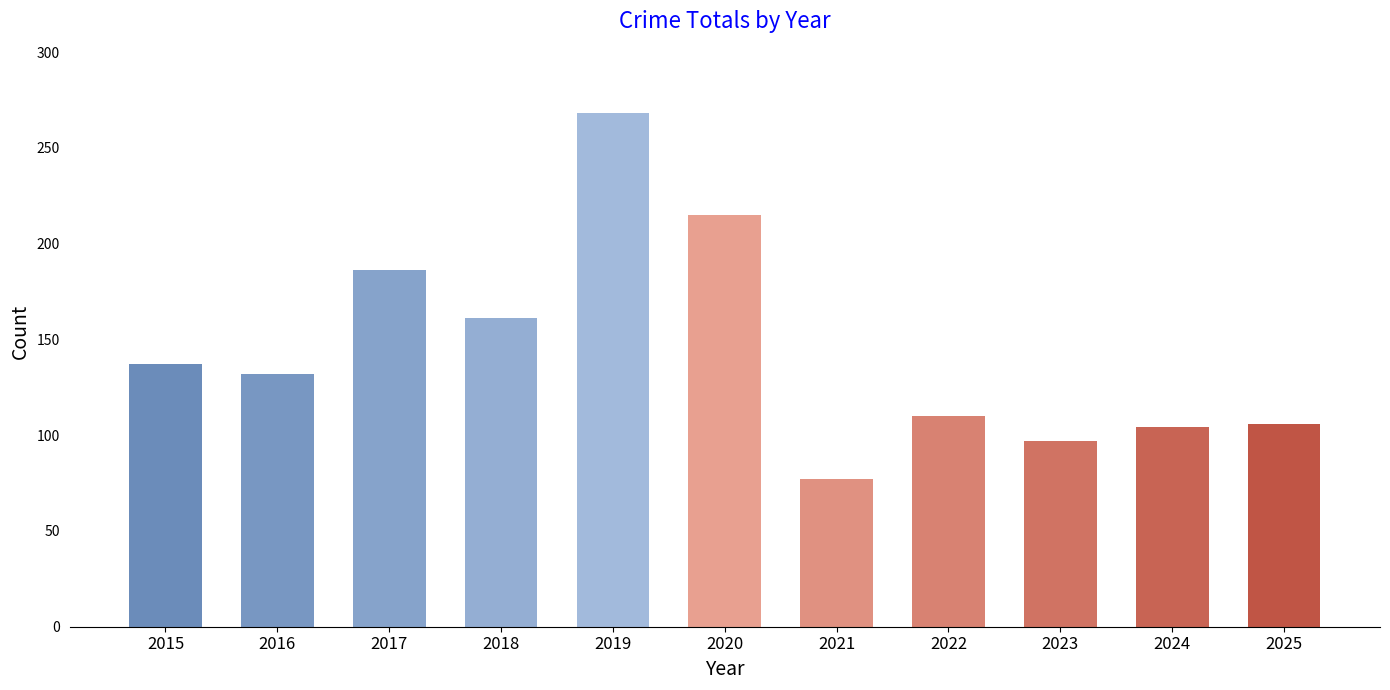

Approximately how many times larger is the value at 2016 compared to 2024?

1.3